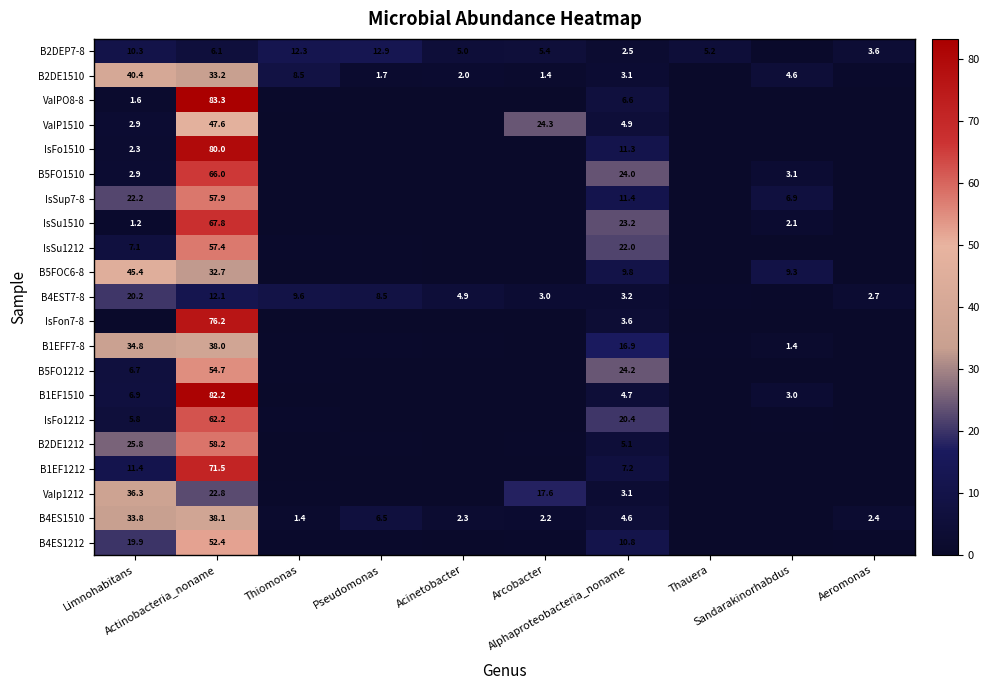

True or false: VaIP1510 has a value of 0.0 at Sandarakinorhabdus.

True